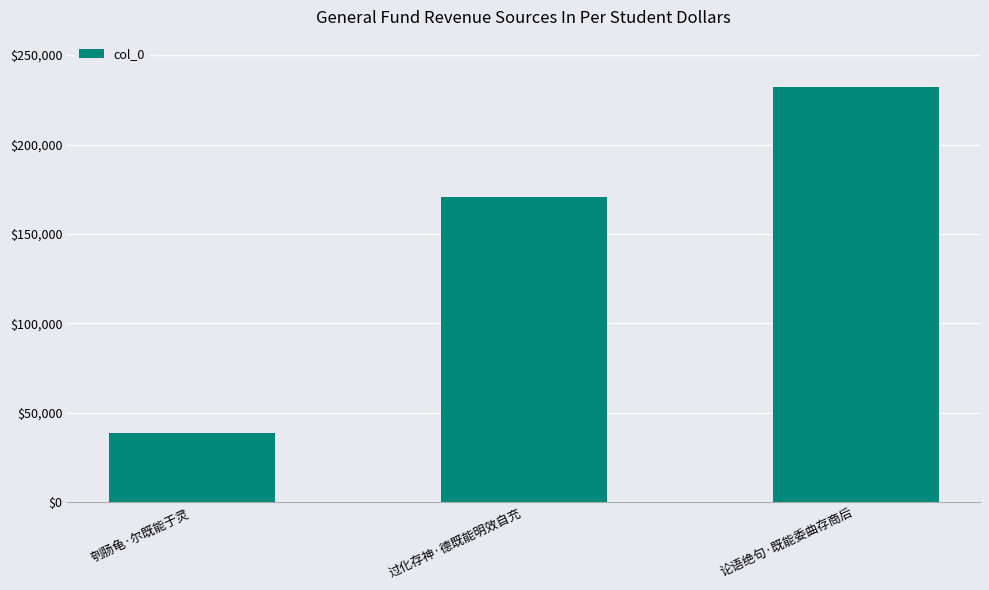

The value at 刳肠龟·尔既能于灵 is 38499. True or false?

True